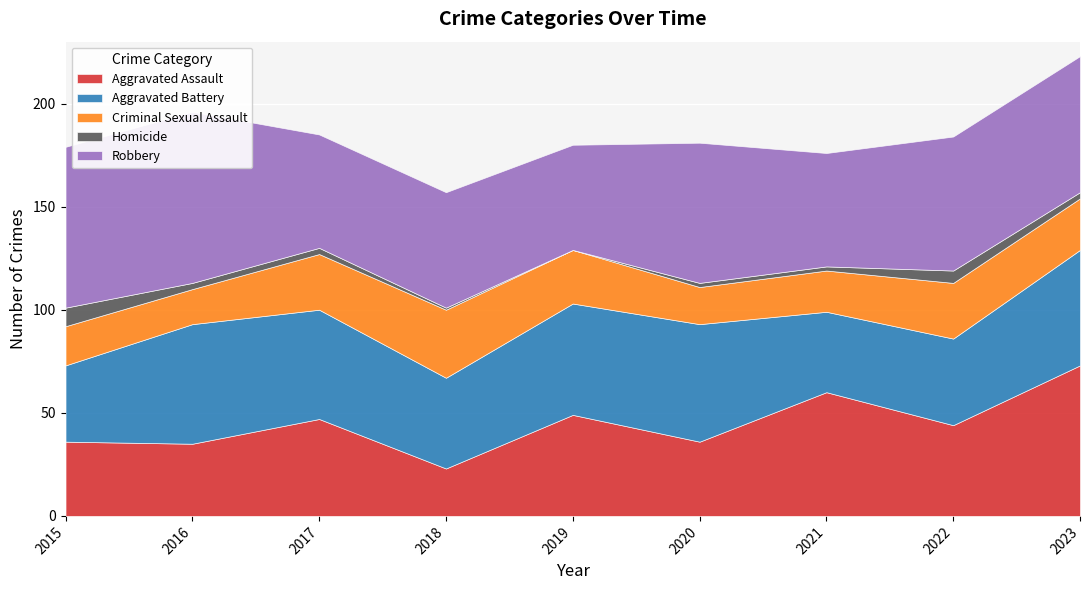

What is the value of the Criminal Sexual Assault point at the 2nd from the left?

17